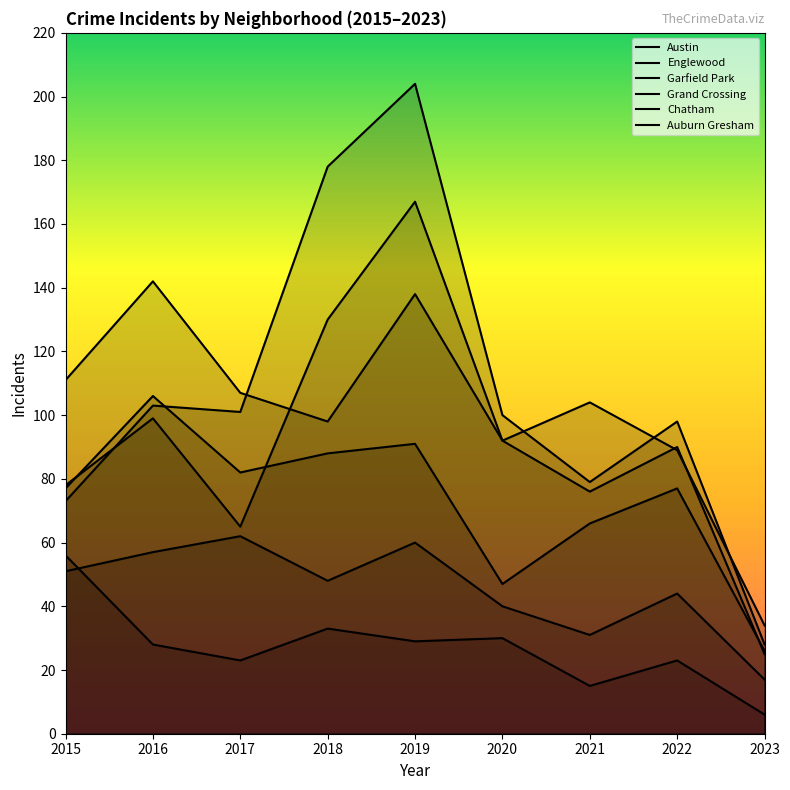

What is the sum of the Chatham values at 2018 and 2019?

108